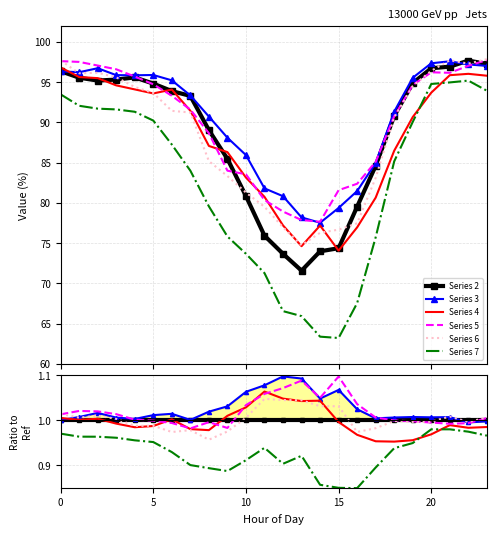

Is the value of Series 2 at 14 greater than the value of Series 3 at 10?

No